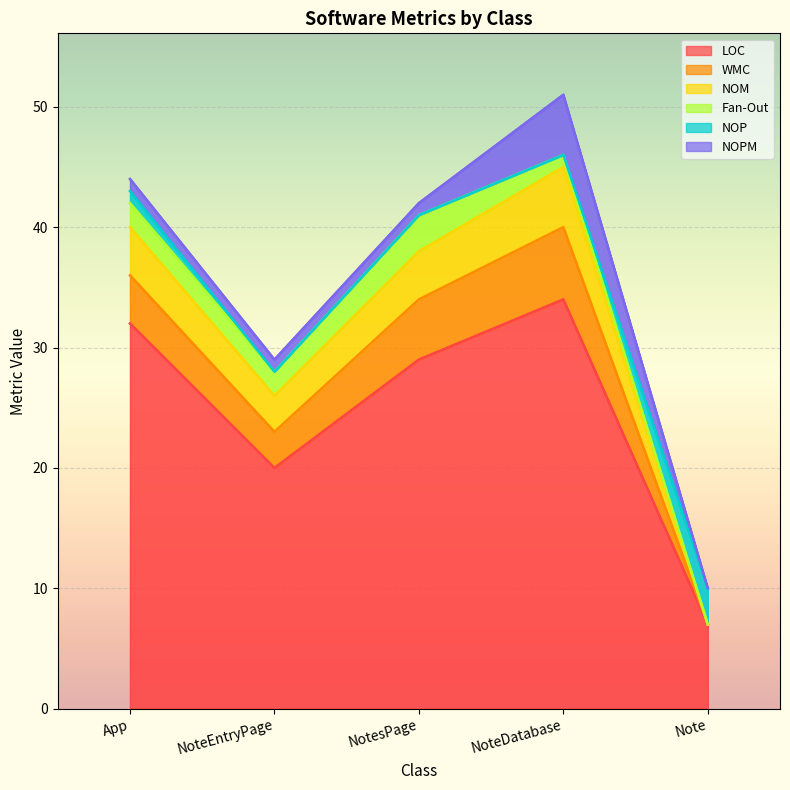

At how many categories does at least one series exceed 2?

5